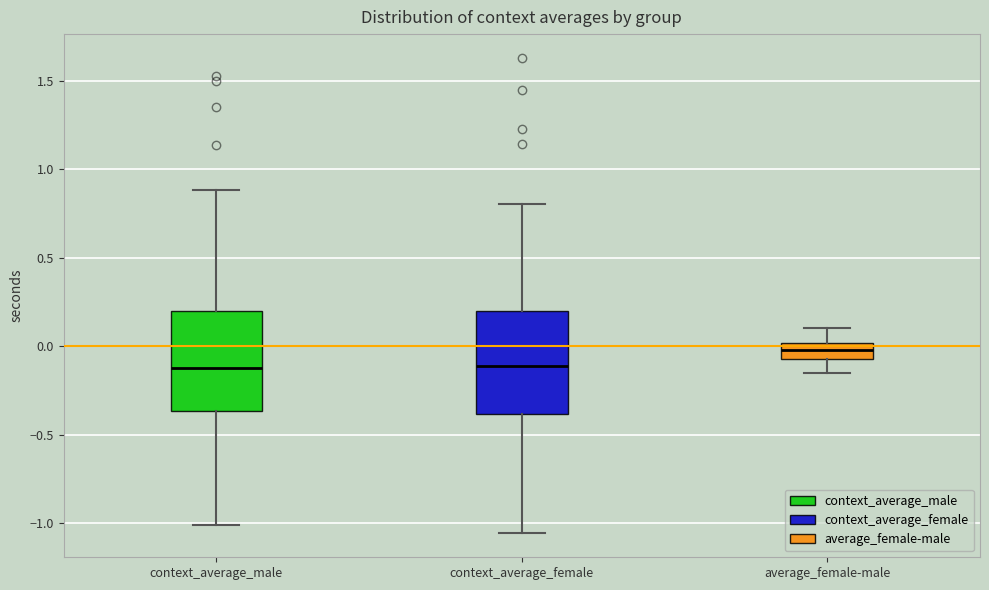

Which box has the highest median line?

average_female-male